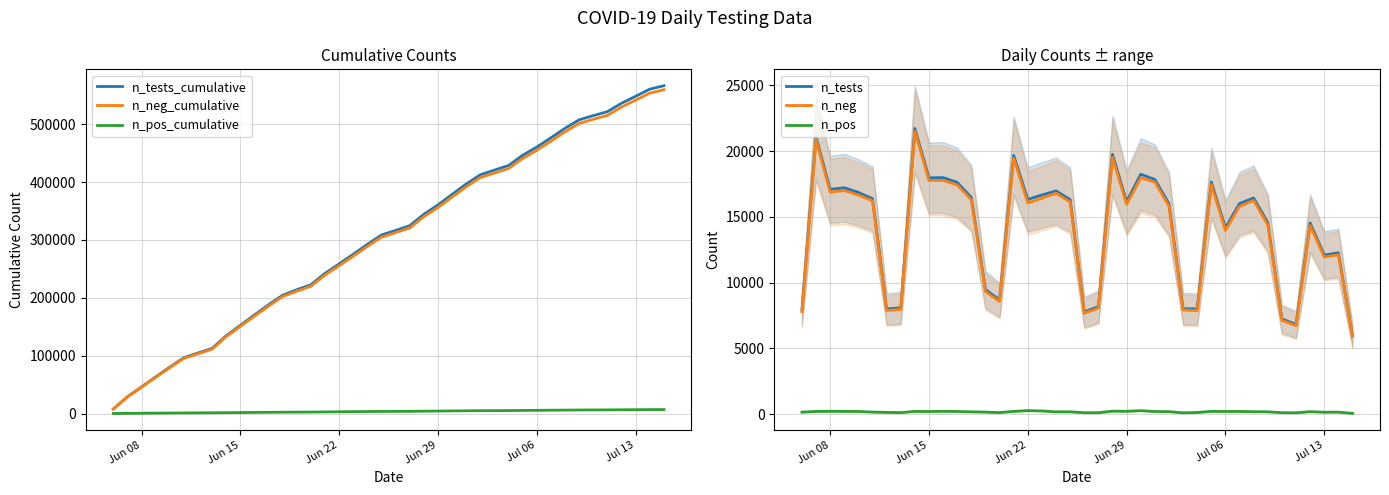

What are all the series names shown in the legend?

n_tests_cumulative, n_neg_cumulative, n_pos_cumulative, n_tests, n_neg, n_pos